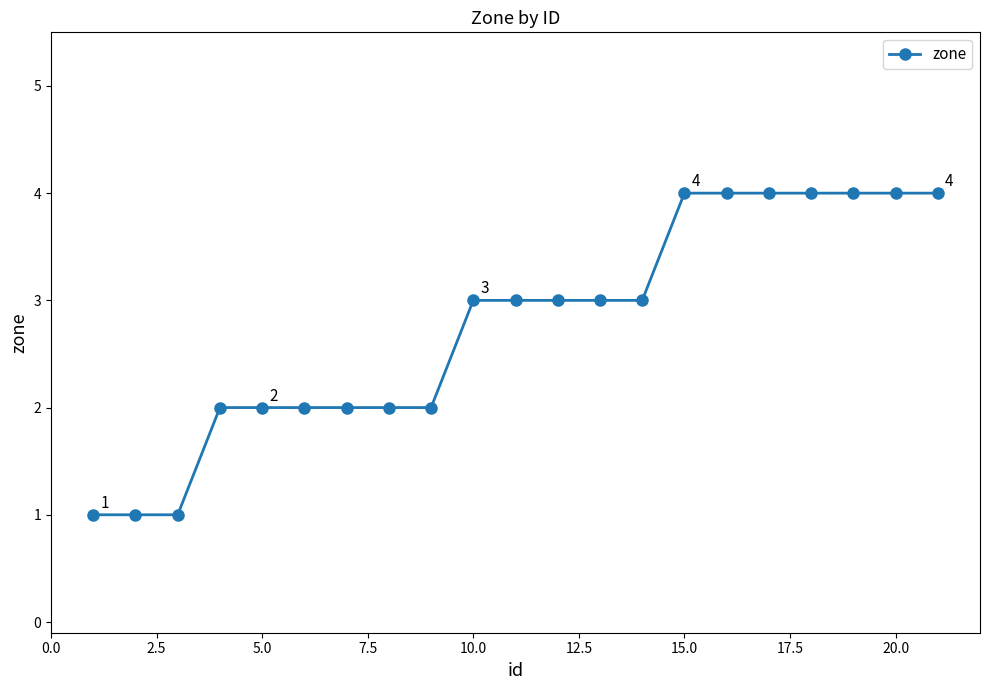

How many lines are shown in the chart?

1